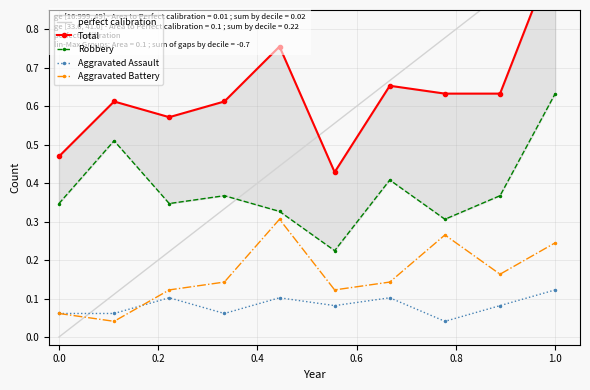

Reading right to left, what are all the values shown in this chart?

Aggravated Assault: 0.1	0.1	0.0	0.1	0.1	0.1	0.1	0.1	0.1	0.1
Aggravated Battery: 0.2	0.2	0.3	0.1	0.1	0.3	0.1	0.1	0.0	0.1
Robbery: 0.6	0.4	0.3	0.4	0.2	0.3	0.4	0.3	0.5	0.3
Total: 1.0	0.6	0.6	0.7	0.4	0.8	0.6	0.6	0.6	0.5